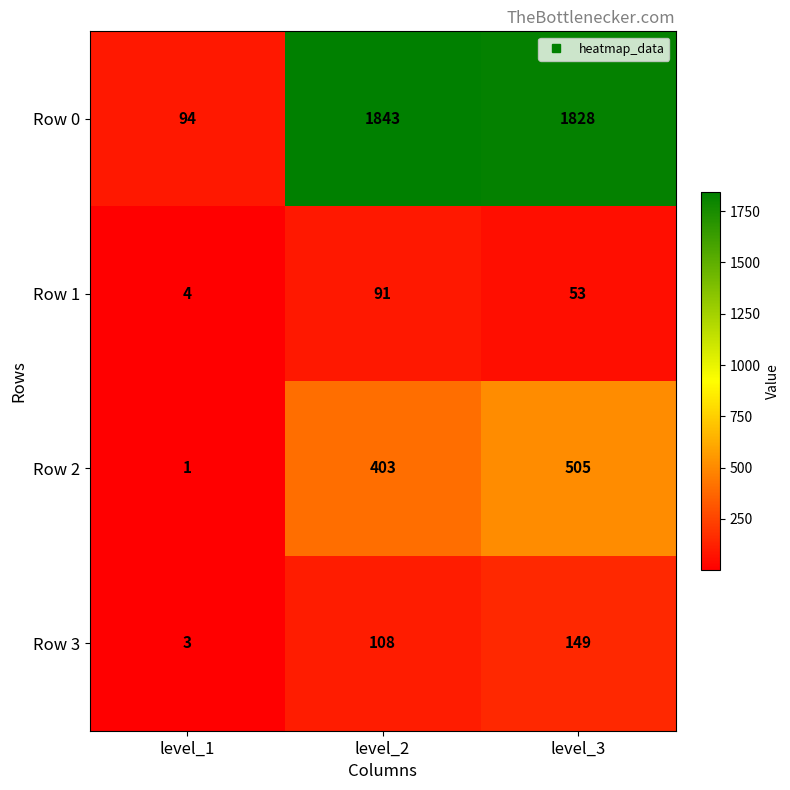

What is the difference between the highest and lowest values at level_3?

1775